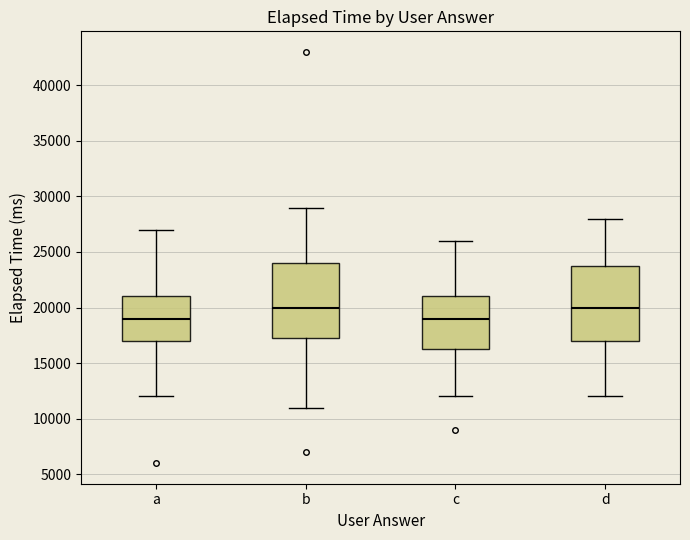

Where does the upper whisker of the box for b end on the y-axis? The values are not printed on the chart, so give them approximately, as read against the axis.

29000